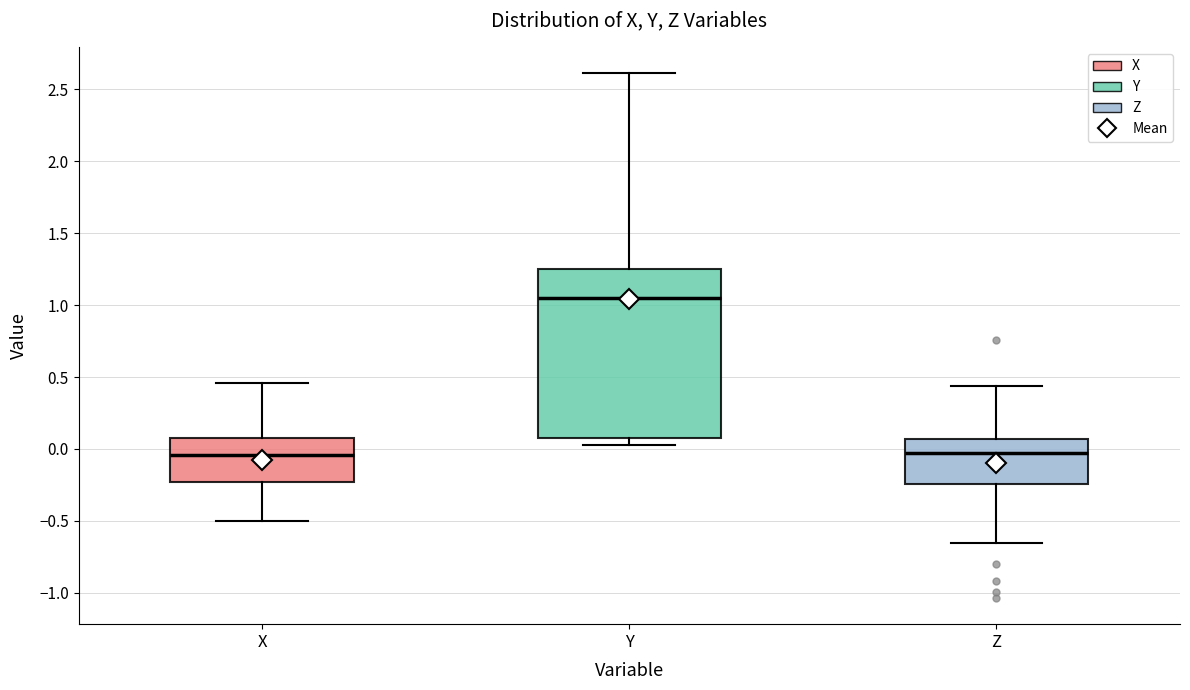

Reading left to right, read every box against the y-axis: the position of its median line, the range the box covers, and the ends of its whiskers. The values are not printed on the chart, so give them approximately, as read against the axis.

X: median -0.05, box -0.25 to 0.05, whiskers -0.50 to 0.45
Y: median 1.05, box 0.10 to 1.25, whiskers 0.05 to 2.60
Z: median -0.05, box -0.25 to 0.05, whiskers -0.65 to 0.45